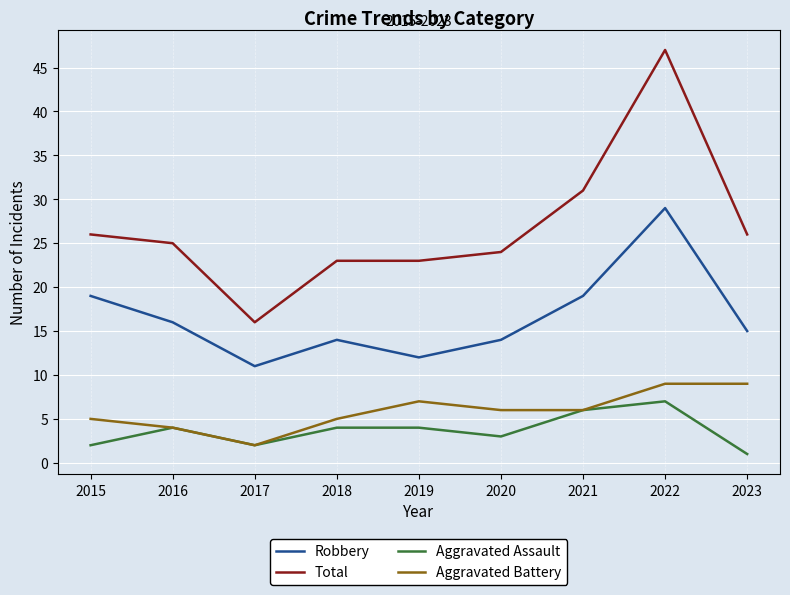

True or false: Total and Aggravated Battery intersect in this chart.

False